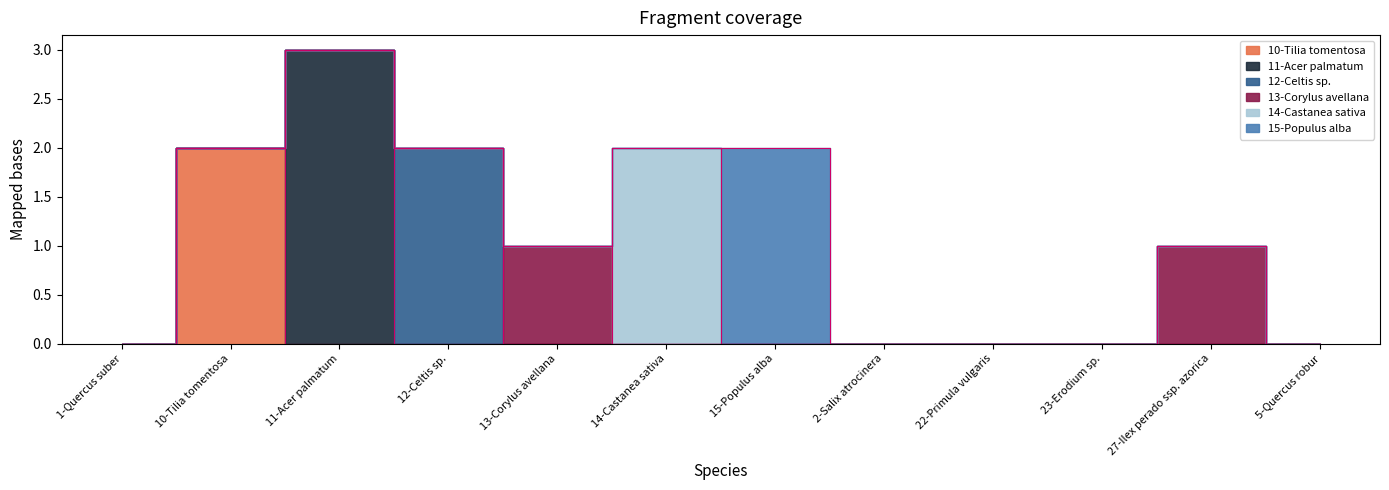

What are all the series names shown in the legend?

10-Tilia tomentosa, 11-Acer palmatum, 12-Celtis sp., 13-Corylus avellana, 14-Castanea sativa, 15-Populus alba